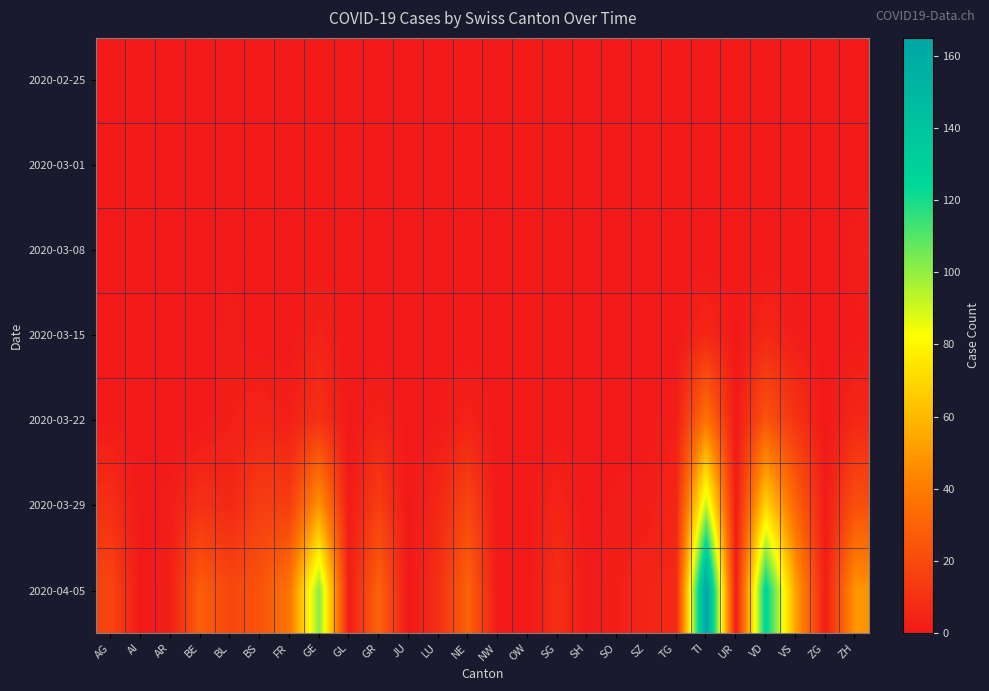

Reading left to right, extract all data points from this chart.

2020-02-25: AG=0	AI=0	AR=0	BE=0	BL=0	BS=0	FR=0	GE=0	GL=0	GR=0	JU=0	LU=0	NE=0	NW=0	OW=0	SG=0	SH=0	SO=0	SZ=0	TG=0	TI=0	UR=0	VD=0	VS=0	ZG=0	ZH=0
2020-03-01: AG=0	AI=0	AR=0	BE=0	BL=0	BS=0	FR=0	GE=0	GL=0	GR=0	JU=0	LU=0	NE=0	NW=0	OW=0	SG=0	SH=0	SO=0	SZ=0	TG=0	TI=0	UR=0	VD=0	VS=0	ZG=0	ZH=0
2020-03-08: AG=0	AI=0	AR=0	BE=0	BL=1	BS=0	FR=0	GE=0	GL=0	GR=0	JU=0	LU=0	NE=0	NW=0	OW=0	SG=0	SH=0	SO=0	SZ=0	TG=0	TI=0	UR=0	VD=0	VS=0	ZG=0	ZH=2
2020-03-15: AG=0	AI=0	AR=0	BE=0	BL=2	BS=0	FR=0	GE=4	GL=0	GR=0	JU=0	LU=0	NE=0	NW=0	OW=0	SG=0	SH=0	SO=0	SZ=0	TG=0	TI=6	UR=0	VD=6	VS=2	ZG=0	ZH=1
2020-03-22: AG=1	AI=0	AR=0	BE=0	BL=3	BS=5	FR=3	GE=10	GL=0	GR=4	JU=0	LU=1	NE=4	NW=0	OW=0	SG=0	SH=0	SO=0	SZ=0	TG=3	TI=37	UR=0	VD=24	VS=11	ZG=0	ZH=6
2020-03-29: AG=9	AI=0	AR=2	BE=10	BL=6	BS=15	FR=15	GE=48	GL=1	GR=15	JU=0	LU=6	NE=18	NW=0	OW=0	SG=5	SH=0	SO=2	SZ=2	TG=6	TI=93	UR=1	VD=69	VS=31	ZG=1	ZH=22
2020-04-05: AG=18	AI=0	AR=3	BE=28	BL=19	BS=24	FR=37	GE=102	GL=2	GR=30	JU=0	LU=9	NE=30	NW=0	OW=0	SG=9	SH=1	SO=3	SZ=5	TG=7	TI=165	UR=1	VD=128	VS=53	ZG=2	ZH=48